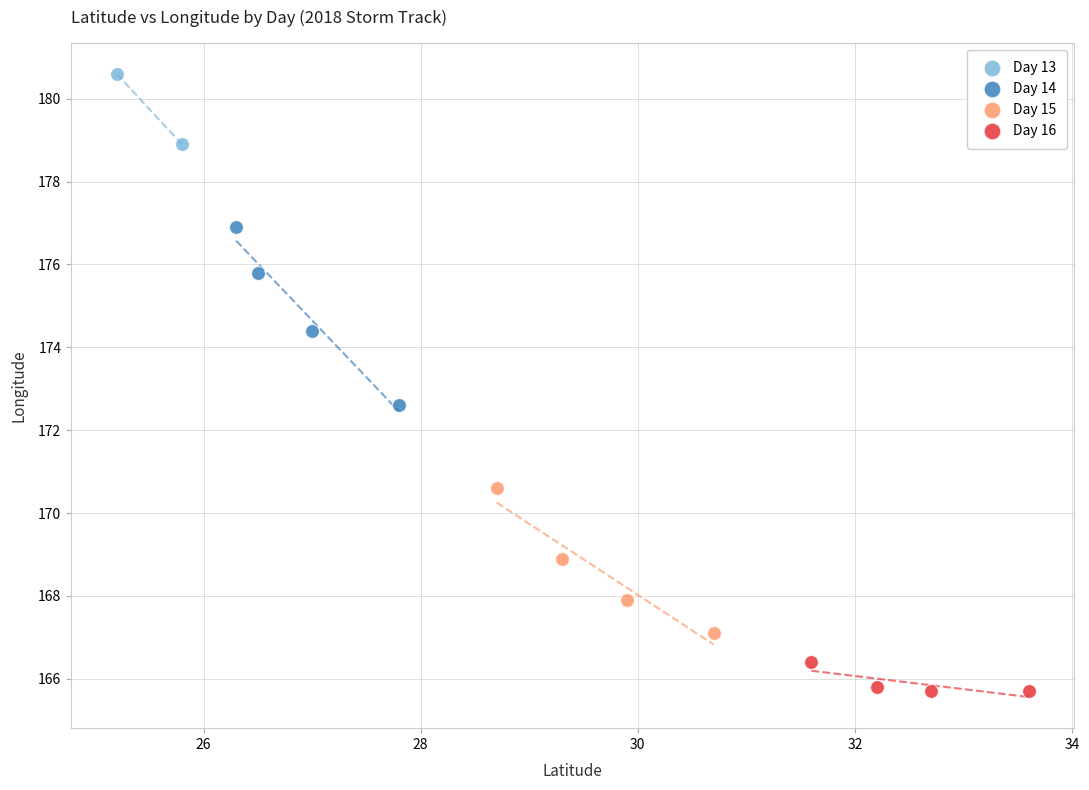

Which series has the largest Y range (max minus min)?

Day 14